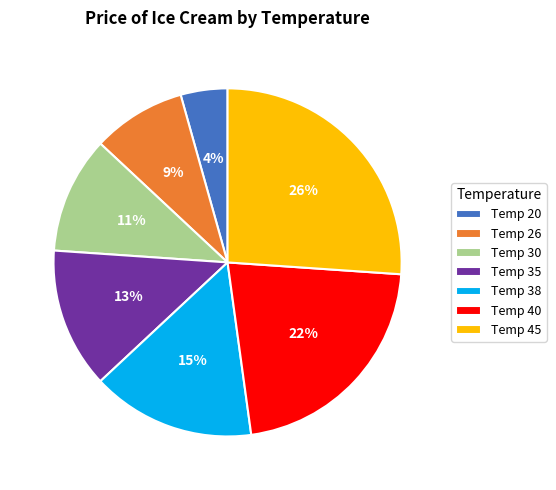

To the nearest percent, what is the difference between the largest and smallest slice percentages?

22%